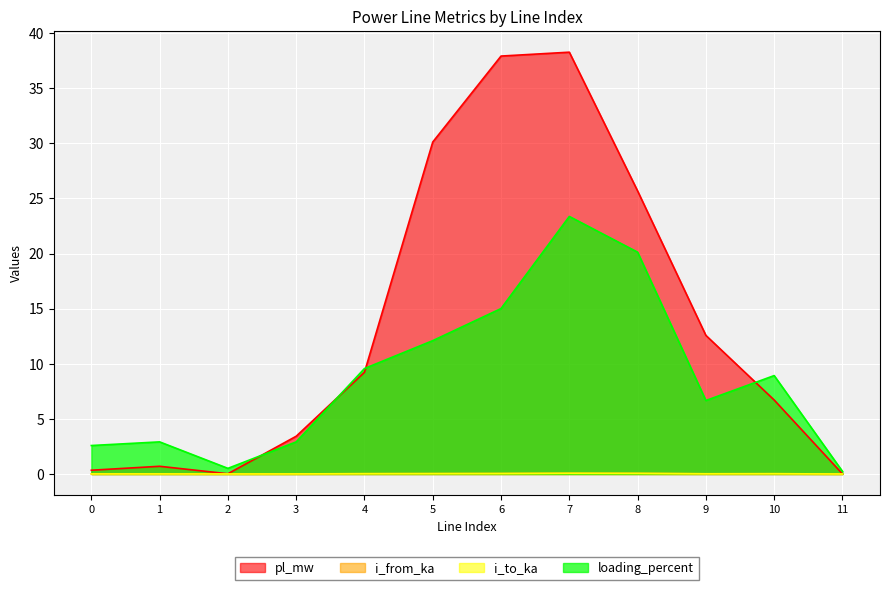

What is the total value across all series at 10?

15.7